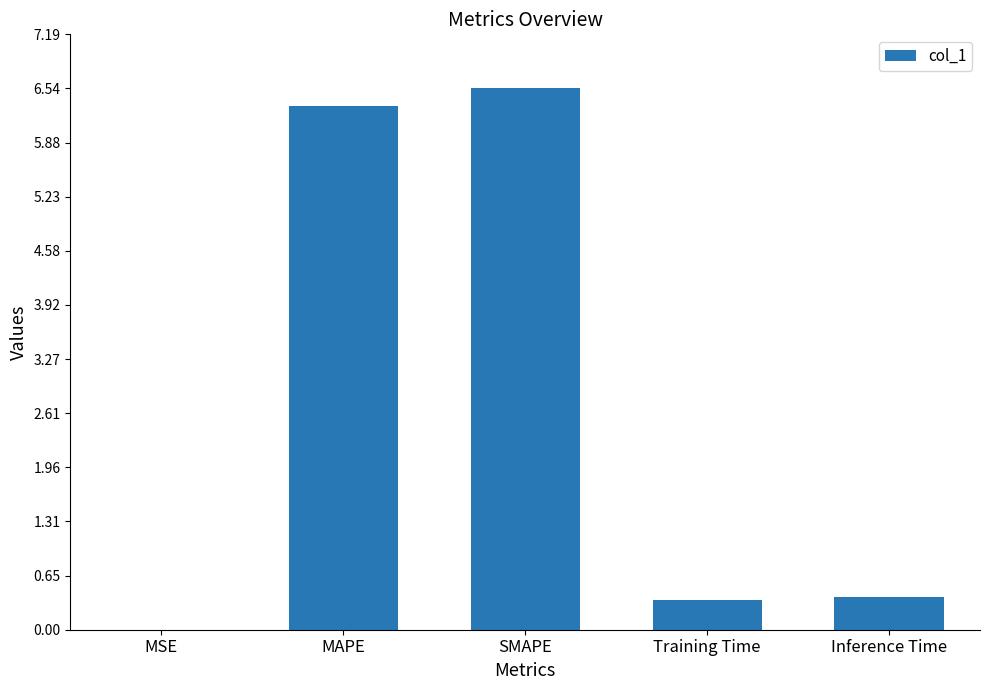

Are the bars horizontal?

No